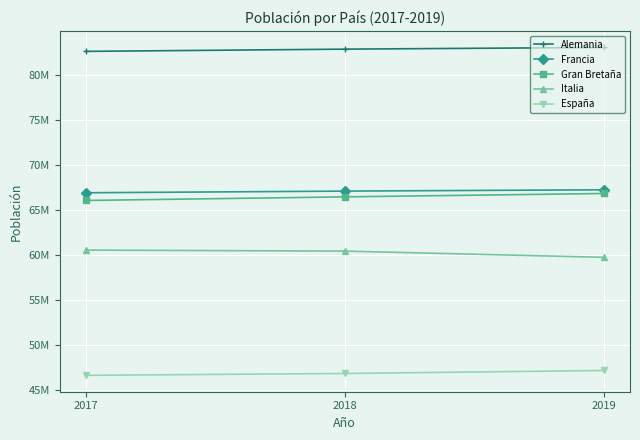

What are all the series names shown in the legend?

Alemania, Francia, Gran Bretaña, Italia, España